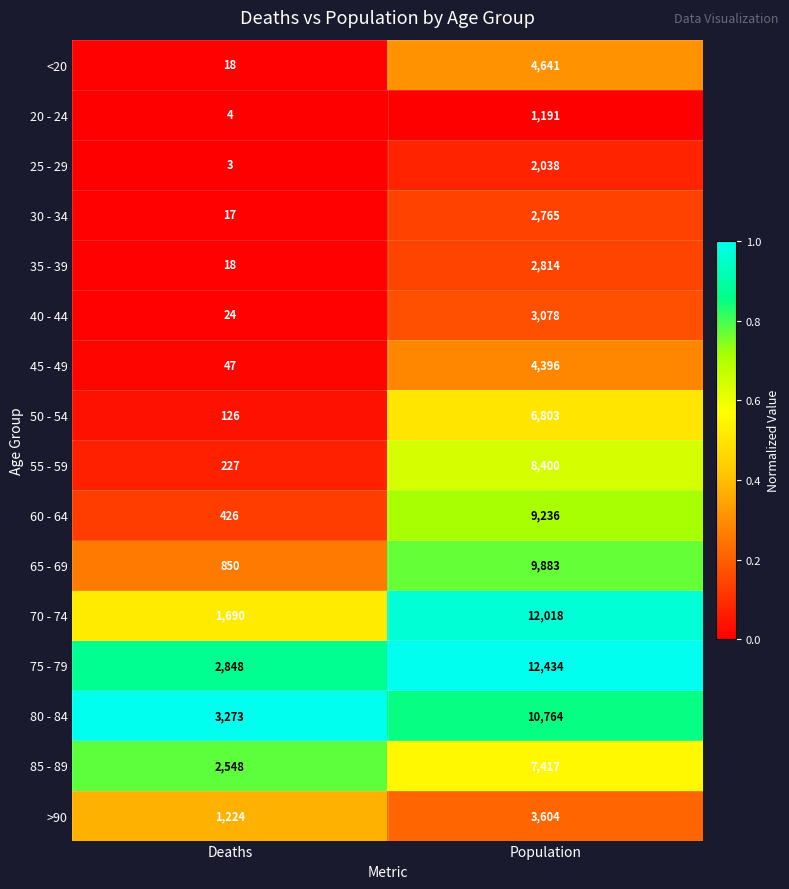

At which category is the sum across all series the highest?

Population